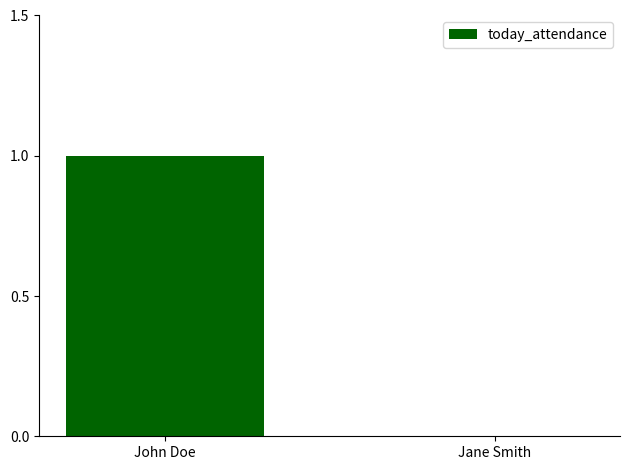

The value at Jane Smith is -1. True or false?

False